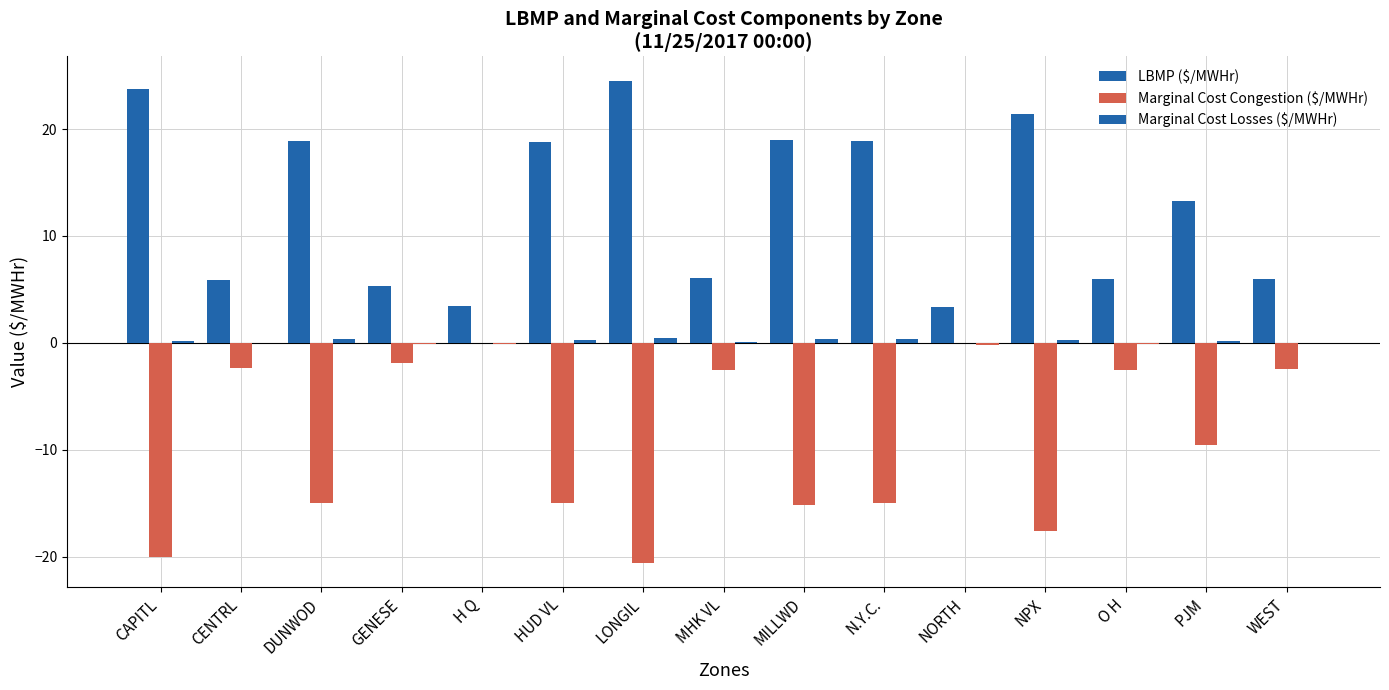

Between WEST and MHK VL, which is larger?

MHK VL